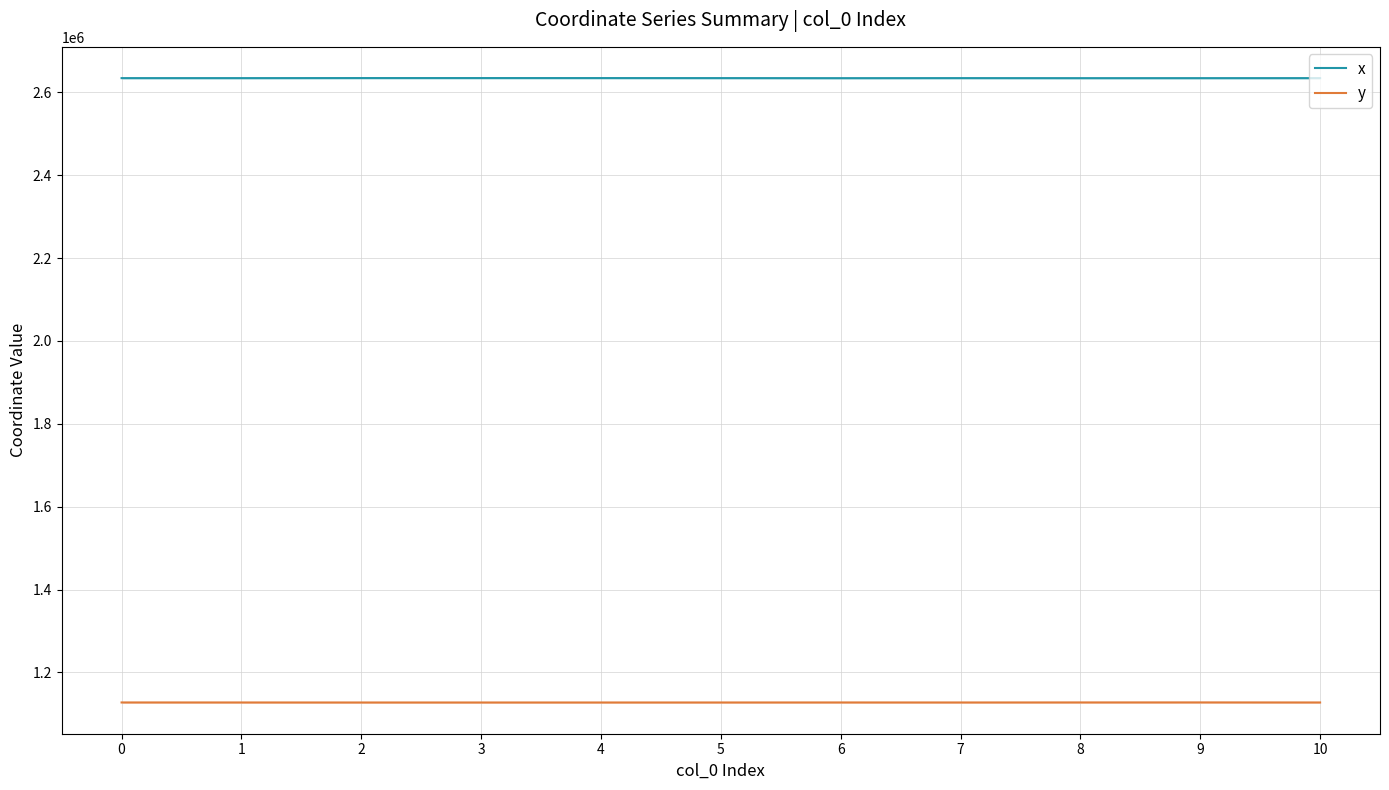

In y, how many points are lower than both neighbors (excluding endpoints)?

2